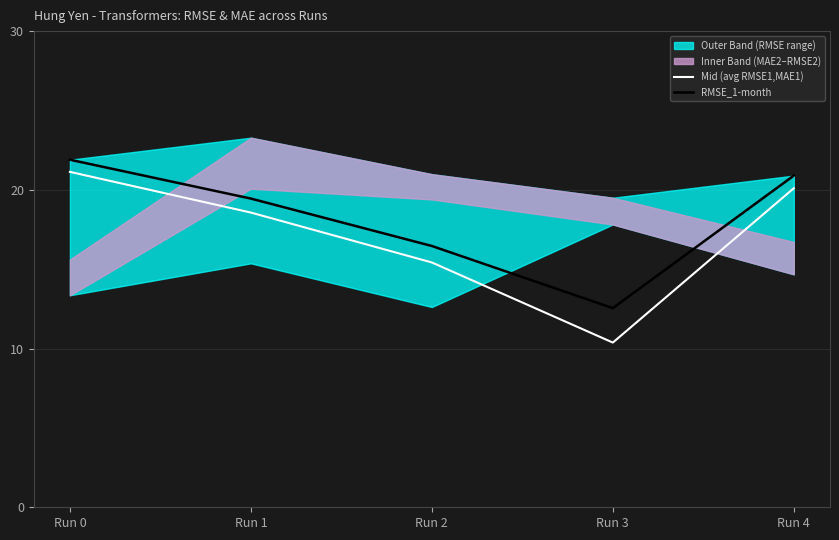

At which category does Mid (avg RMSE1,MAE1) reach its first local valley?

Run 3